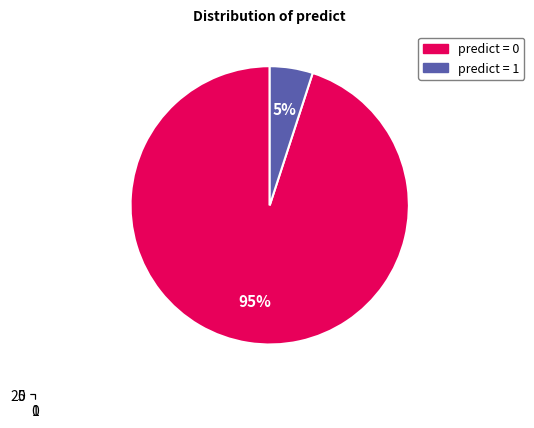

Rank the categories by value from highest to lowest.

0, 1